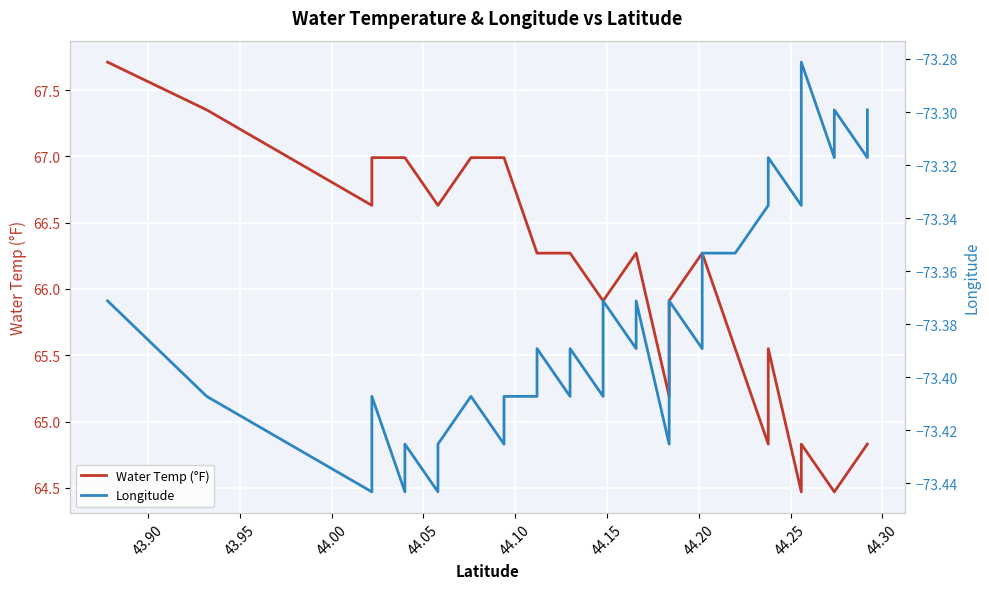

True or false: Longitude and Water Temp (°F) intersect in this chart.

False